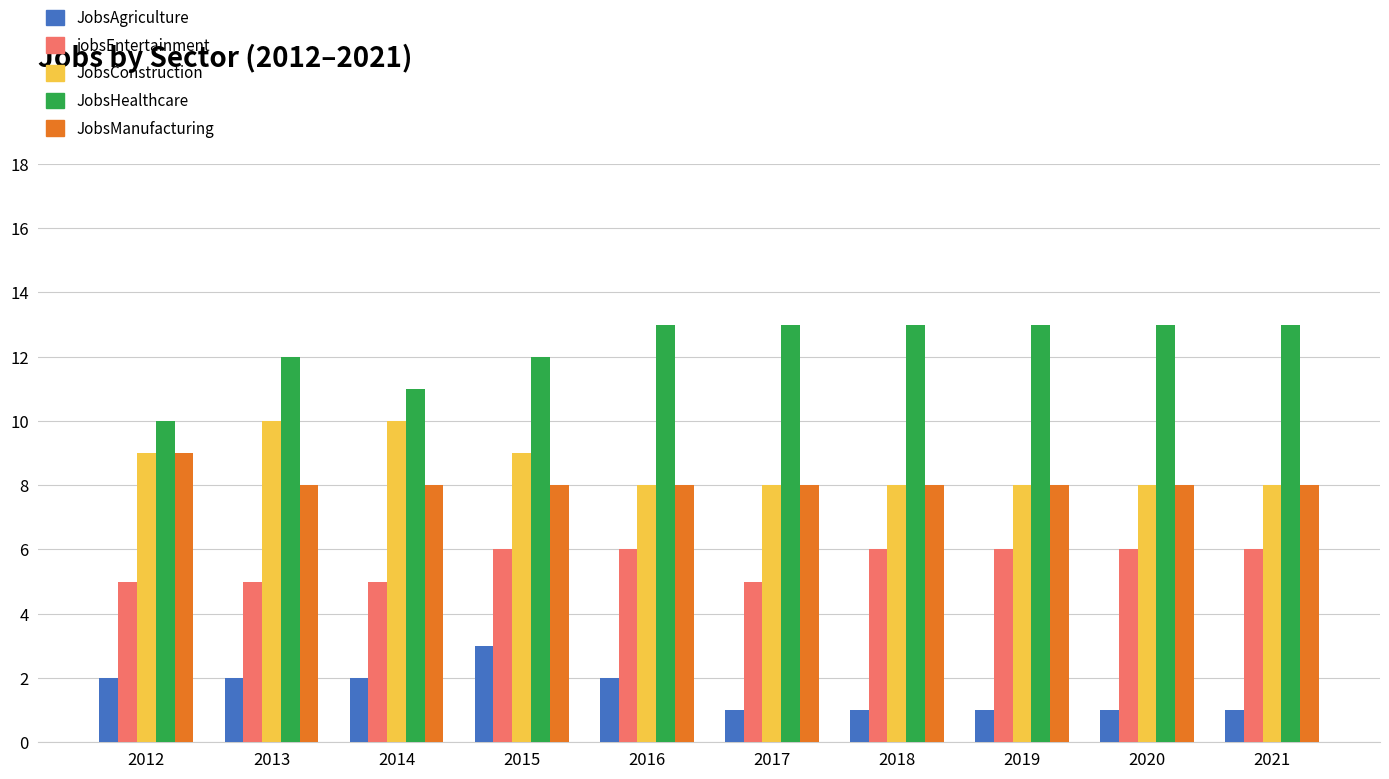

At which category is the sum across all series the highest?

2015